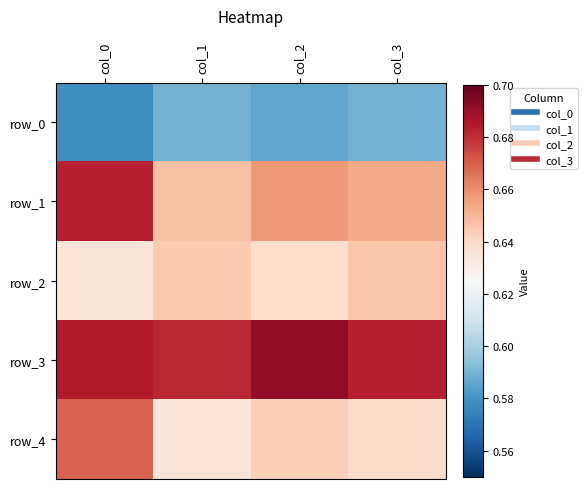

How many distinct data groups are displayed?

5